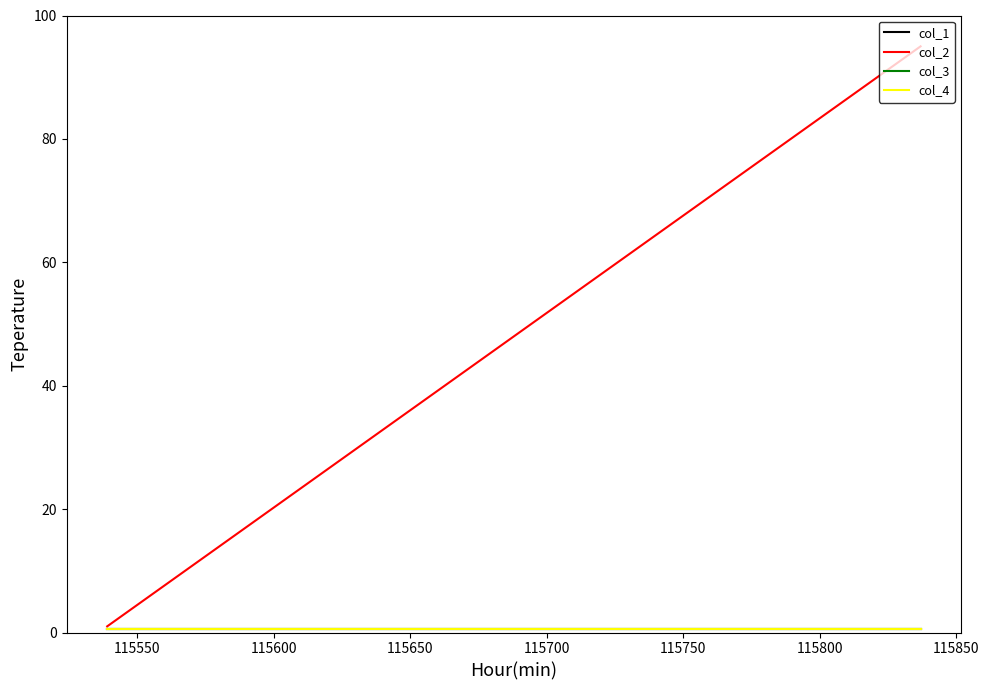

Reading left to right, transcribe all the data shown in this chart.

col_1: 0.5	0.5
col_2: 1.0	95.0
col_3: 0.5	0.5
col_4: 0.6	0.6